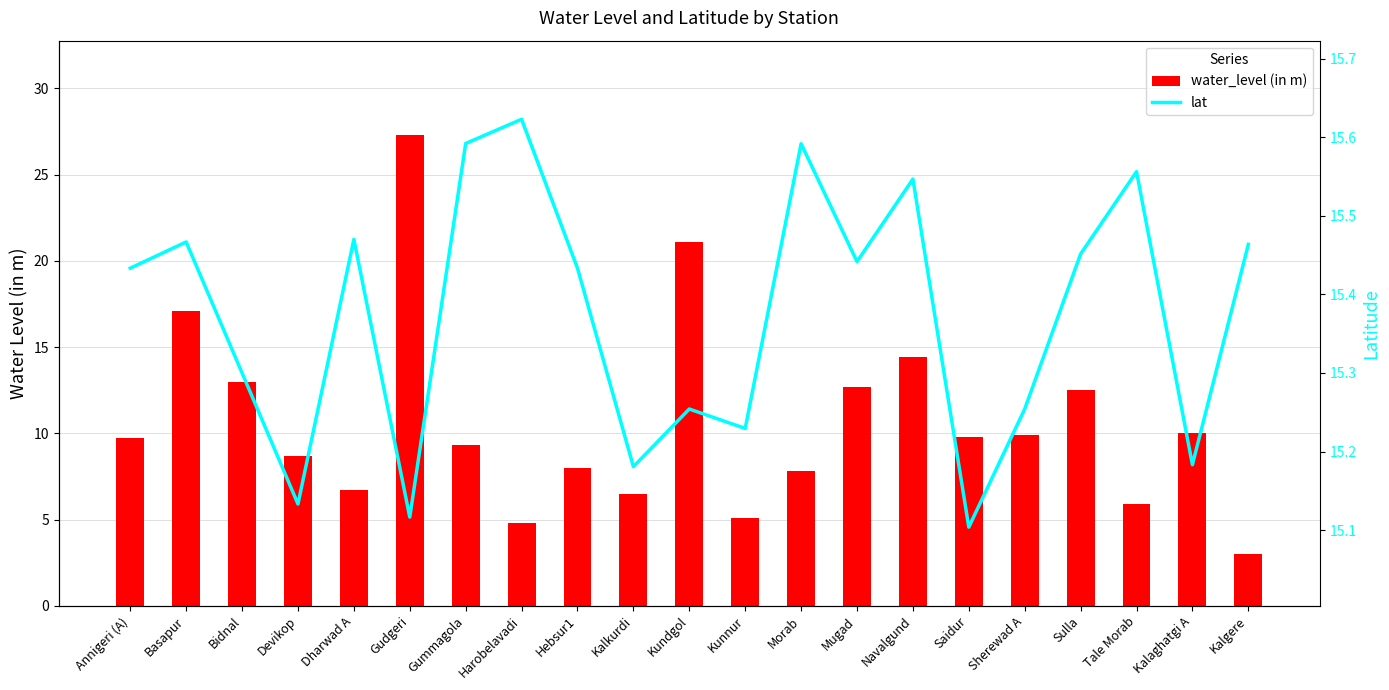

Reading left to right, extract all data points from this chart.

water_level (in m): Annigeri (A)=9.7	Basapur=17.1	Bidnal=13.0	Devikop=8.7	Dharwad A=6.7	Gudgeri=27.3	Gummagola=9.3	Harobelavadi=4.8	Hebsur1=8.0	Kalkurdi=6.5	Kundgol=21.1	Kunnur=5.1	Morab=7.8	Mugad=12.7	Navalgund=14.4	Saidur=9.8	Sherewad A=9.9	Sulla=12.5	Tale Morab=5.9	Kalaghatgi A=10.0	Kalgere=3.0
lat: Annigeri (A)=15.4	Basapur=15.5	Bidnal=15.3	Devikop=15.1	Dharwad A=15.5	Gudgeri=15.1	Gummagola=15.6	Harobelavadi=15.6	Hebsur1=15.4	Kalkurdi=15.2	Kundgol=15.3	Kunnur=15.2	Morab=15.6	Mugad=15.4	Navalgund=15.5	Saidur=15.1	Sherewad A=15.3	Sulla=15.5	Tale Morab=15.6	Kalaghatgi A=15.2	Kalgere=15.5